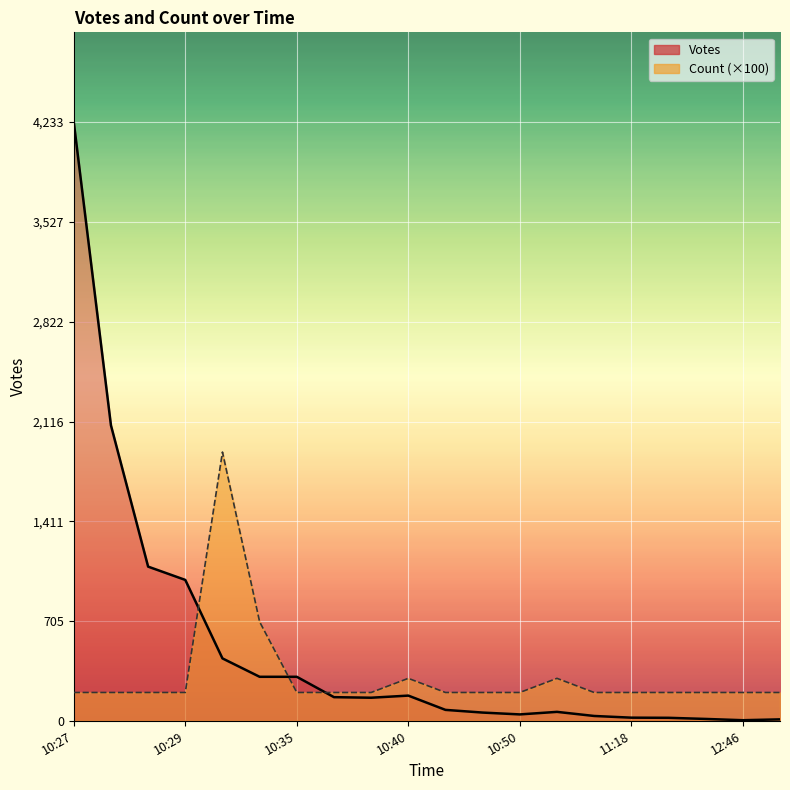

What are all the series names shown in the legend?

Votes, Count